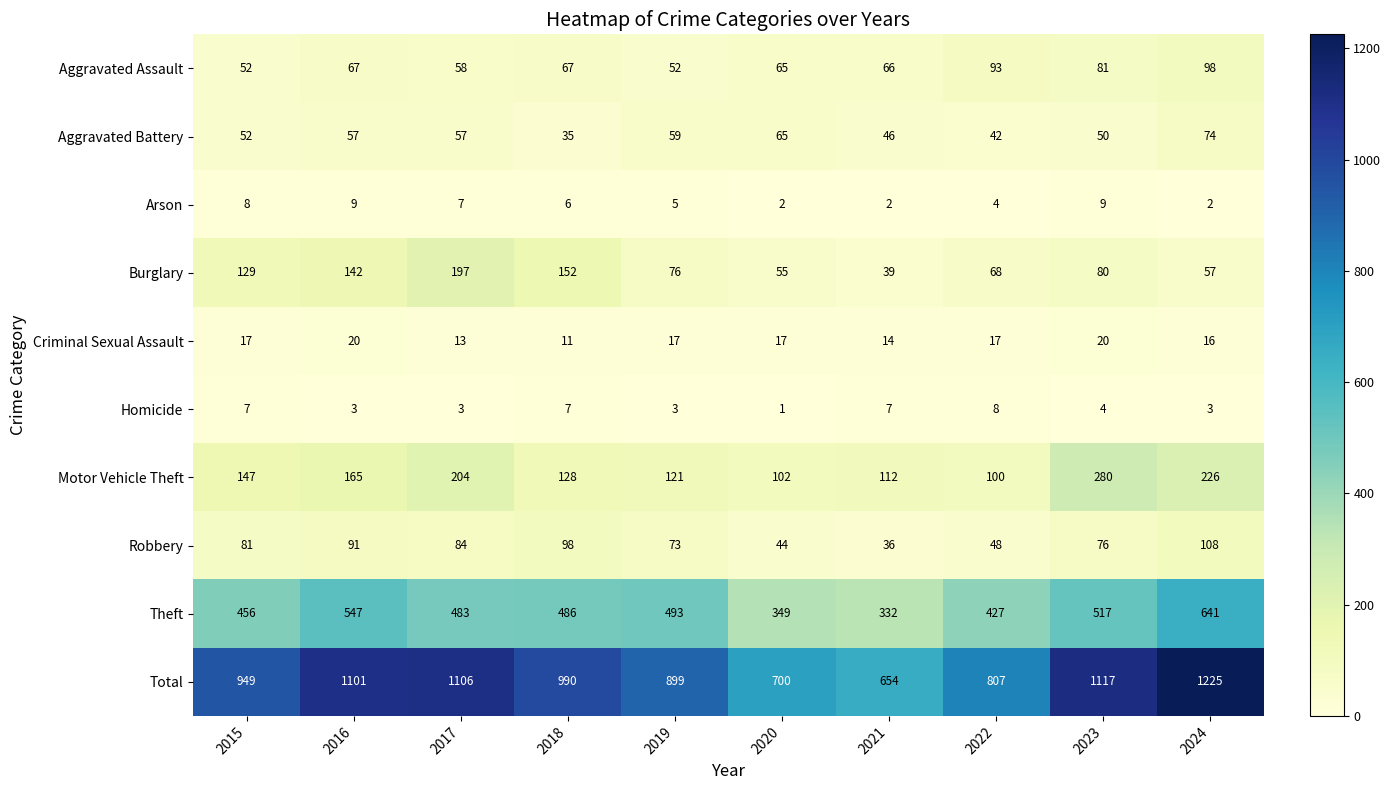

Where is Theft nearest to the value 486?

2018